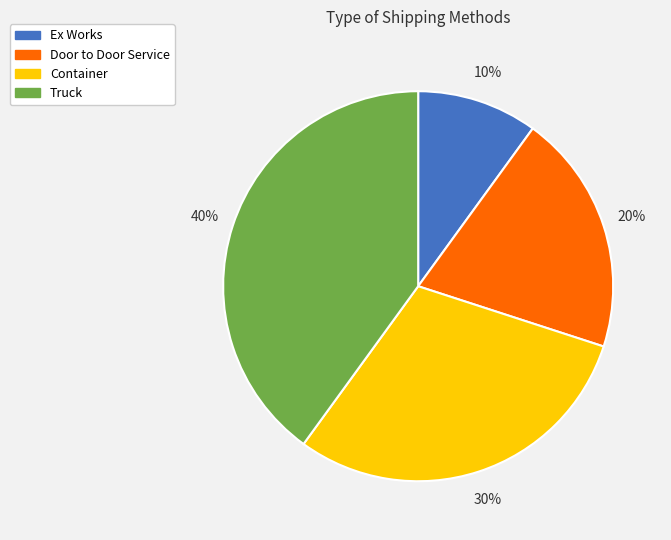

Does any single category account for the majority?

No